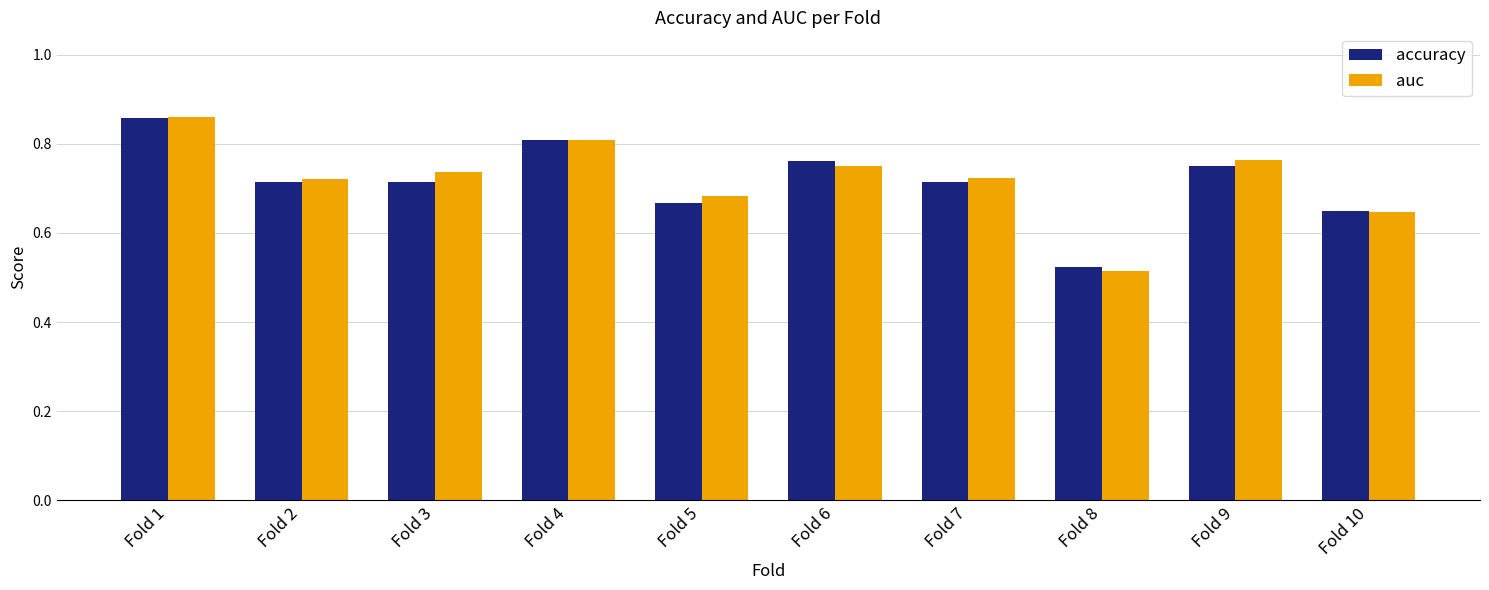

The value of accuracy at Fold 4 is 0.8. True or false?

True